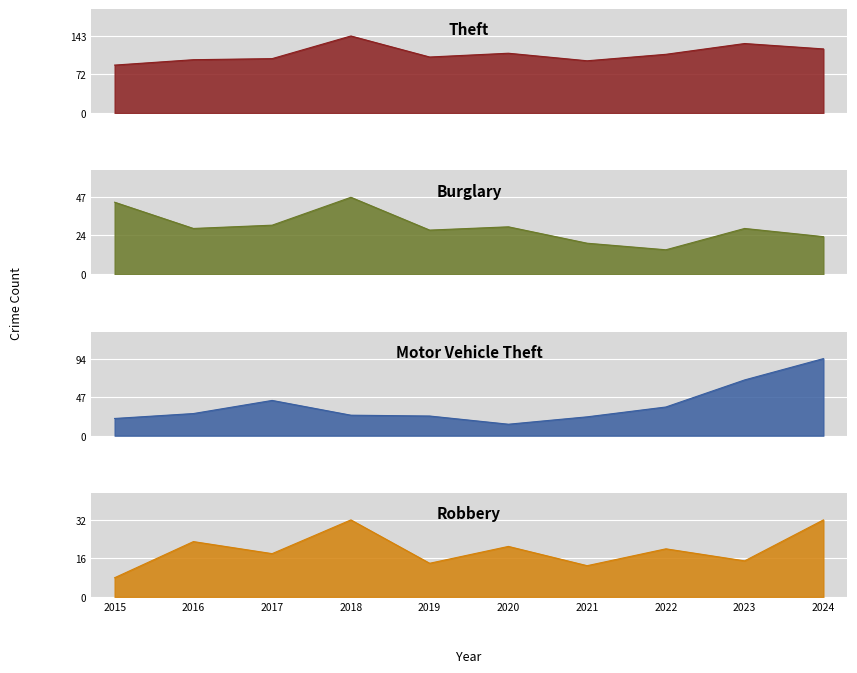

Which series has the largest total across all categories?

Theft